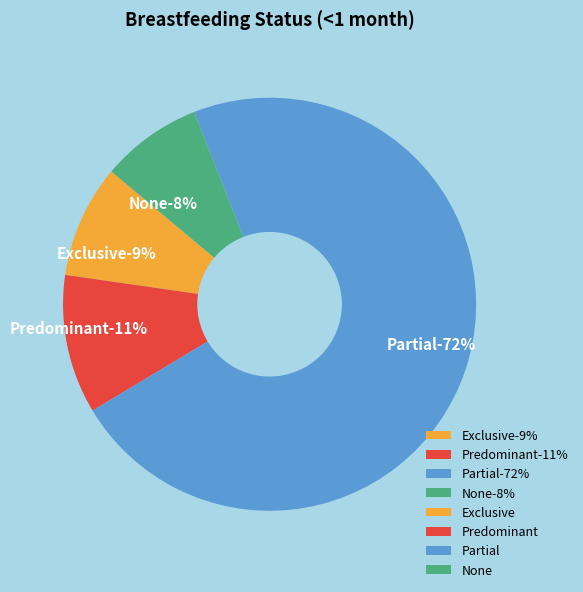

Rank the categories by value from highest to lowest.

Partial, Predominant, Exclusive, None